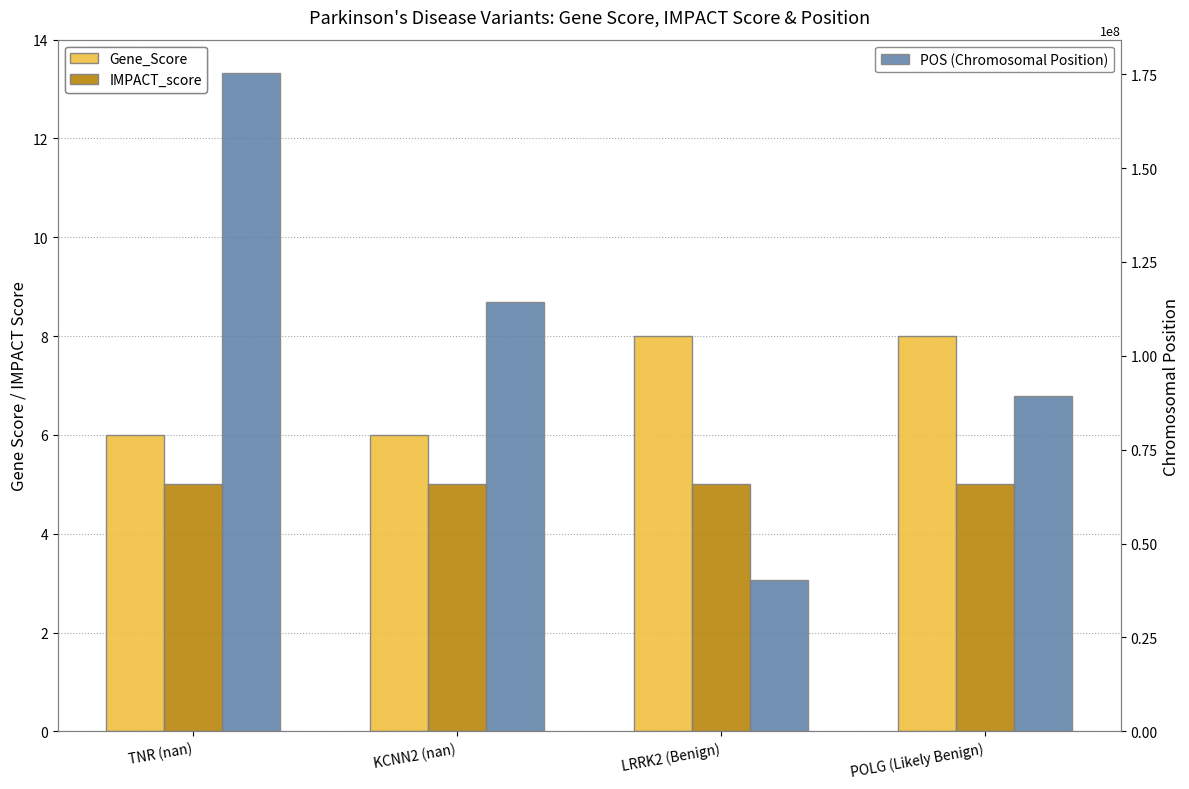

Between POLG (Likely Benign) and KCNN2 (nan), which is larger?

POLG (Likely Benign)